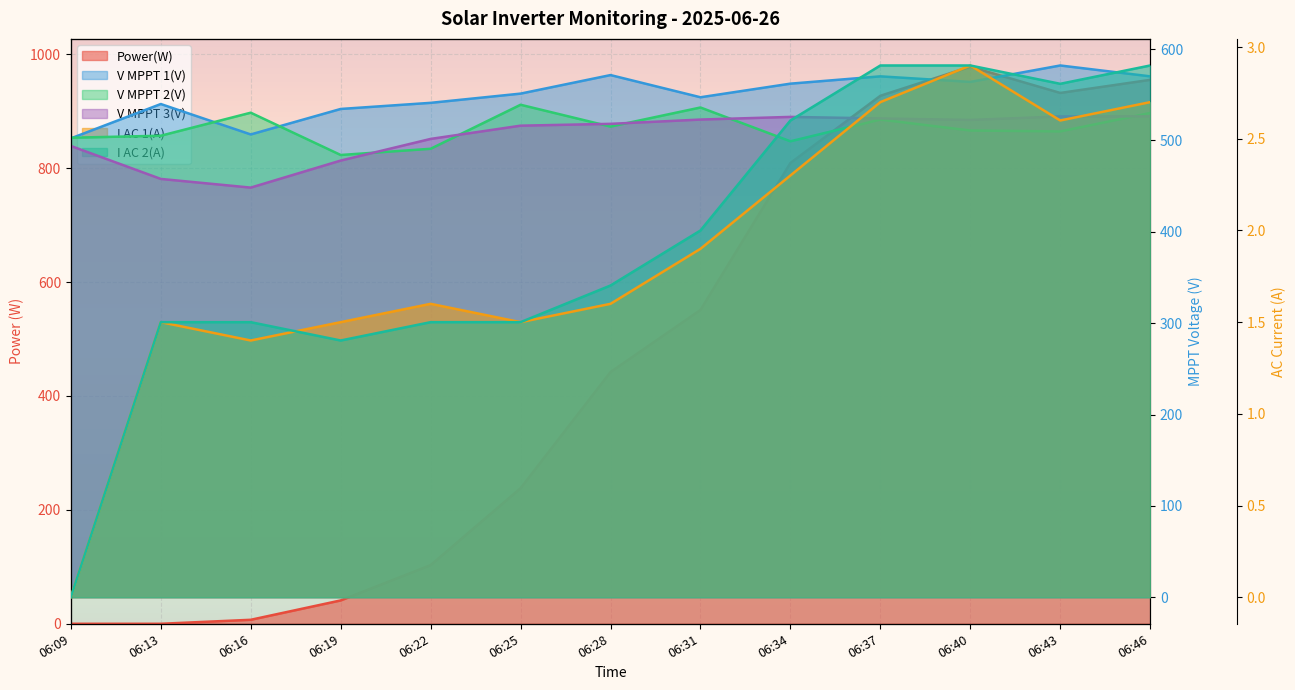

What is the sum of all Power(W) values?

5983.0